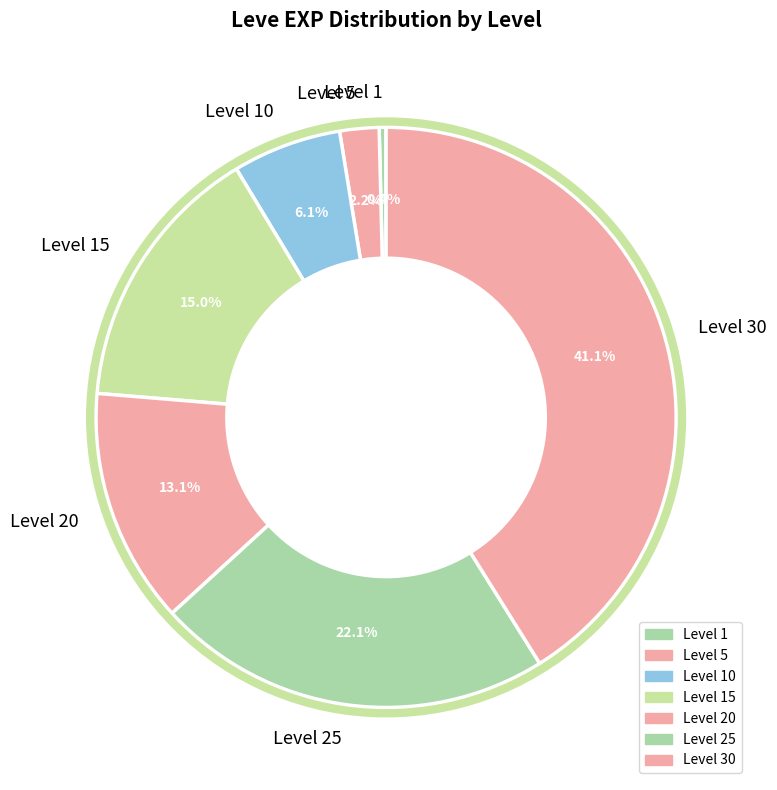

Between Level 1 and Level 20, which is larger?

Level 20